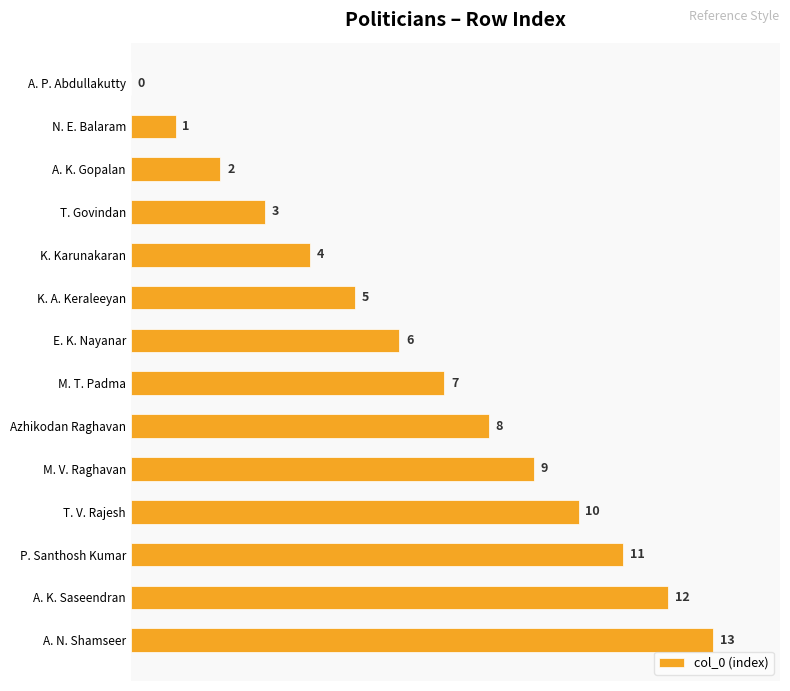

True or false: the data shows 5 at K. A. Keraleeyan.

True